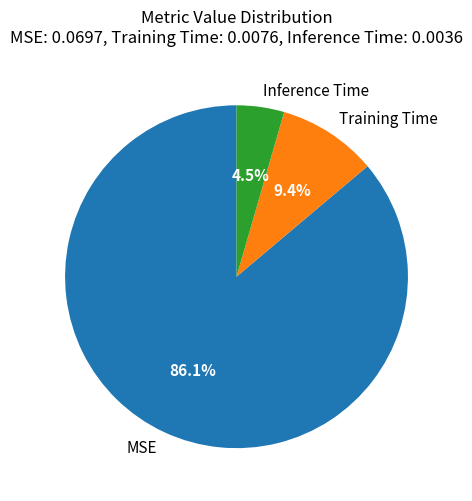

Count the number of slices in the pie.

3